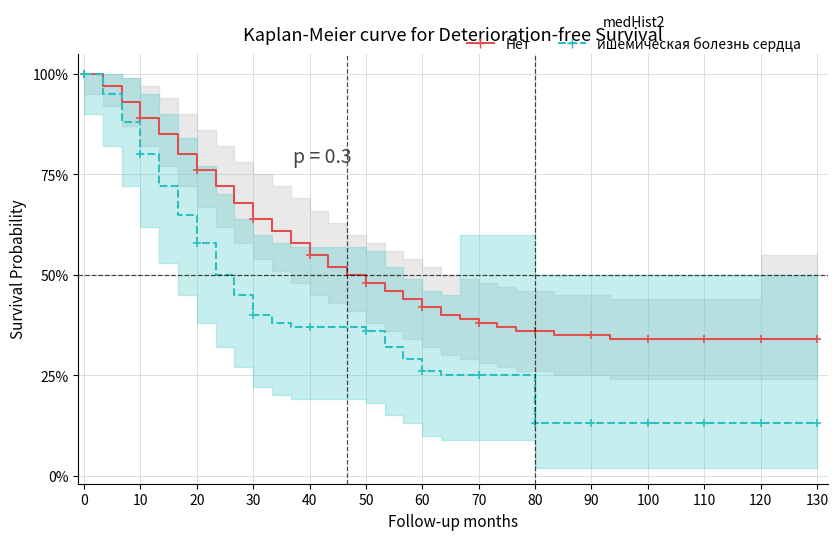

What is the sum of all Нет values?

20.2